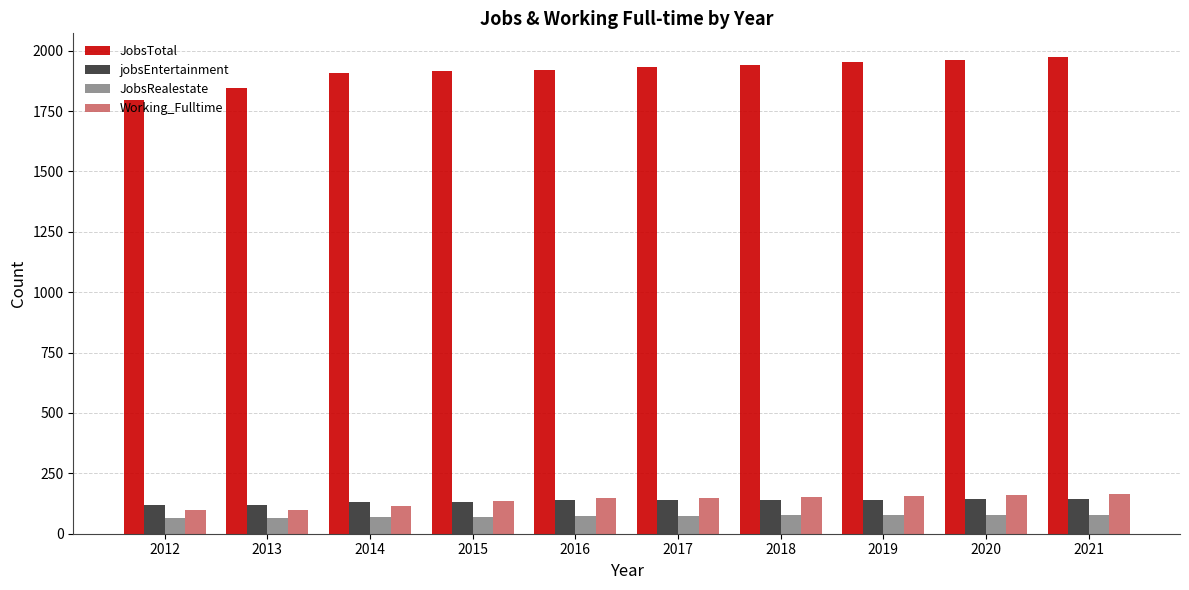

What is the spread (max minus min) of values at 2020?

1885